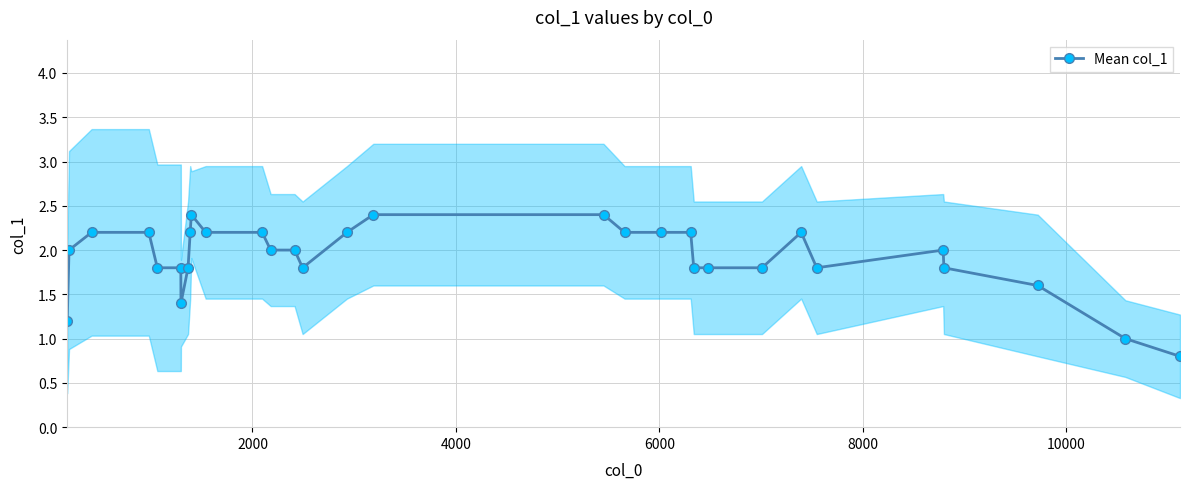

What is the value of the Mean col_1 point at the 14th from the left?

2.0